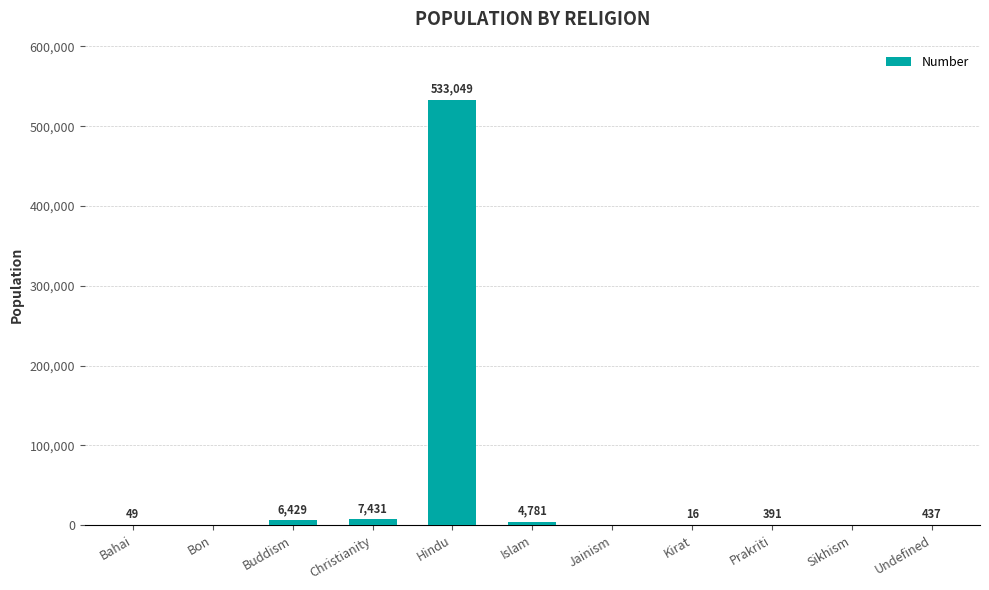

Between Hindu and Undefined, which is larger?

Hindu